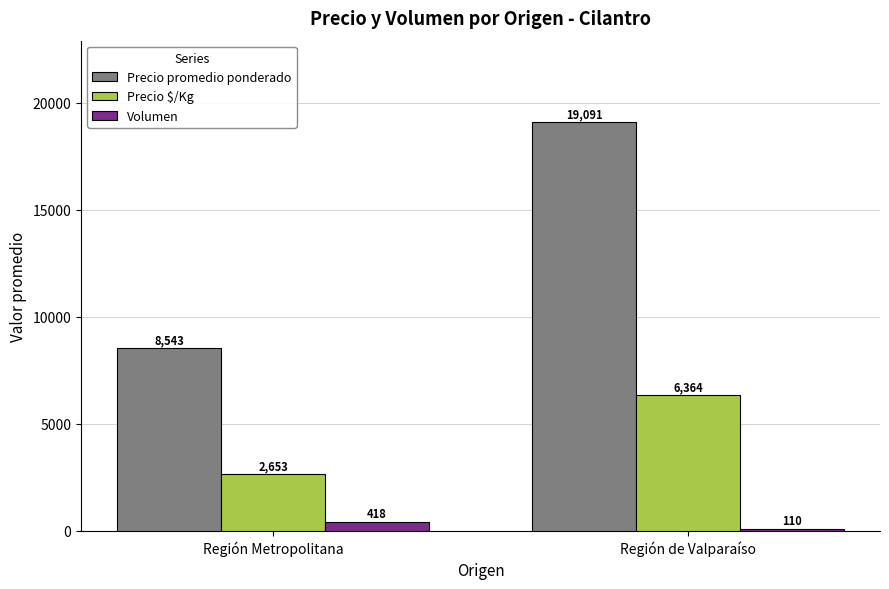

What is the sum of all Precio promedio ponderado values?

27634